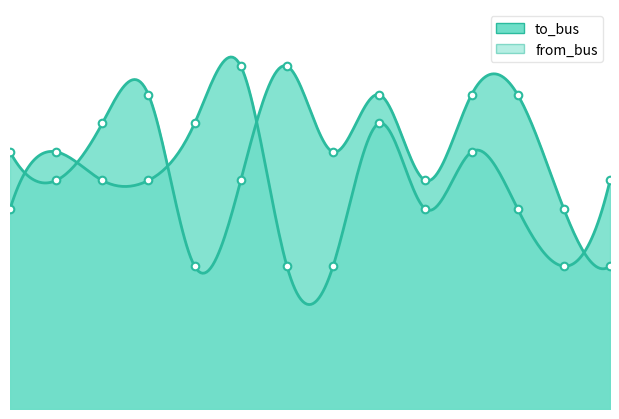

Which series has the widest spread of Y values?

to_bus